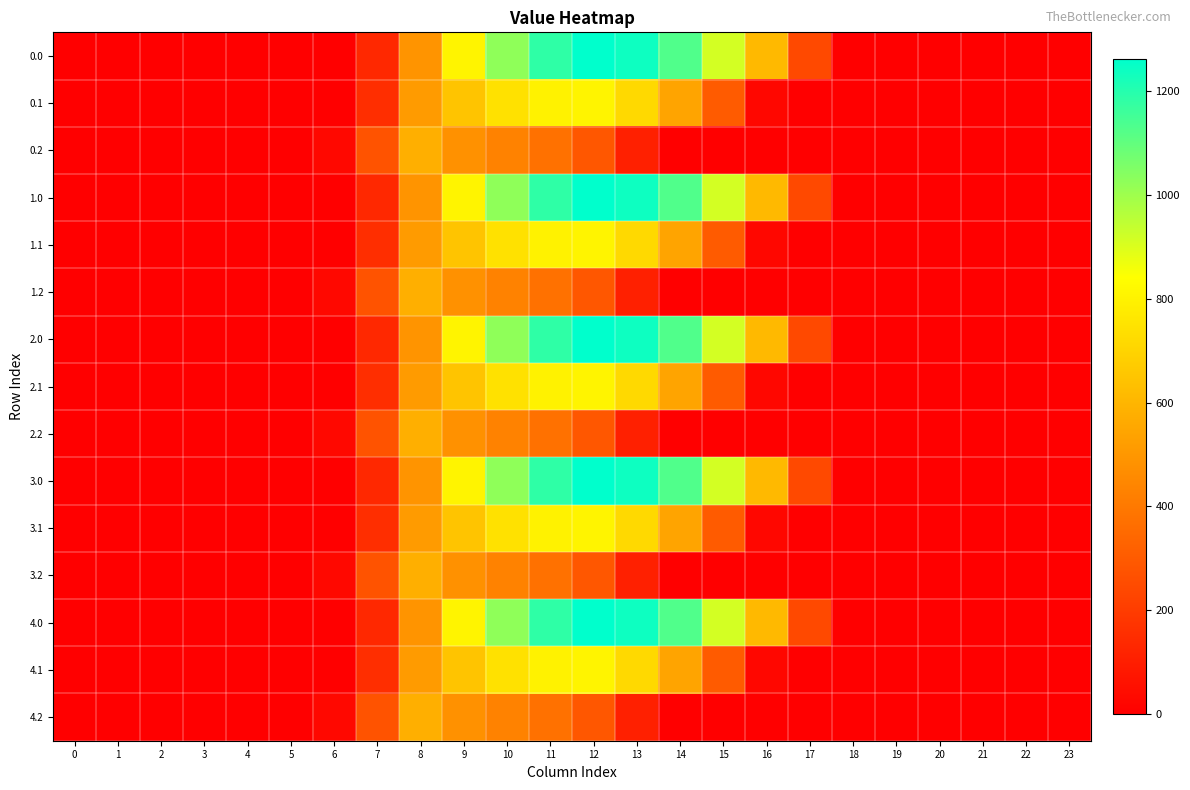

Reading left to right, list all the values displayed in this chart.

0.0: 0=0.0	1=0.0	2=0.0	3=0.0	4=0.0	5=0.0	6=0.0	7=134.3	8=489.3	9=804.0	10=1023.2	11=1185.2	12=1261.6	13=1237.4	14=1128.6	15=911.8	16=613.0	17=243.5	18=0.0	19=0.0	20=0.0	21=0.0	22=0.0	23=0.0
0.1: 0=0.0	1=0.0	2=0.0	3=0.0	4=0.0	5=0.0	6=0.0	7=153.2	8=514.8	9=646.9	10=742.1	11=800.2	12=806.9	13=715.3	14=544.1	15=301.4	16=26.8	17=0.0	18=0.0	19=0.0	20=0.0	21=0.0	22=0.0	23=0.0
0.2: 0=0.0	1=0.0	2=0.0	3=0.0	4=0.0	5=0.0	6=29.3	7=276.9	8=576.6	9=480.7	10=430.5	11=374.4	12=289.5	13=107.8	14=0.0	15=0.0	16=0.0	17=0.0	18=0.0	19=0.0	20=0.0	21=0.0	22=0.0	23=0.0
1.0: 0=0.0	1=0.0	2=0.0	3=0.0	4=0.0	5=0.0	6=0.0	7=134.3	8=489.3	9=804.0	10=1023.2	11=1185.2	12=1261.6	13=1237.4	14=1128.6	15=911.8	16=613.0	17=243.5	18=0.0	19=0.0	20=0.0	21=0.0	22=0.0	23=0.0
1.1: 0=0.0	1=0.0	2=0.0	3=0.0	4=0.0	5=0.0	6=0.0	7=153.2	8=514.8	9=646.9	10=742.1	11=800.2	12=806.9	13=715.3	14=544.1	15=301.4	16=26.8	17=0.0	18=0.0	19=0.0	20=0.0	21=0.0	22=0.0	23=0.0
1.2: 0=0.0	1=0.0	2=0.0	3=0.0	4=0.0	5=0.0	6=29.3	7=276.9	8=576.6	9=480.7	10=430.5	11=374.4	12=289.5	13=107.8	14=0.0	15=0.0	16=0.0	17=0.0	18=0.0	19=0.0	20=0.0	21=0.0	22=0.0	23=0.0
2.0: 0=0.0	1=0.0	2=0.0	3=0.0	4=0.0	5=0.0	6=0.0	7=134.3	8=489.3	9=804.0	10=1023.2	11=1185.2	12=1261.6	13=1237.4	14=1128.6	15=911.8	16=613.0	17=243.5	18=0.0	19=0.0	20=0.0	21=0.0	22=0.0	23=0.0
2.1: 0=0.0	1=0.0	2=0.0	3=0.0	4=0.0	5=0.0	6=0.0	7=153.2	8=514.8	9=646.9	10=742.1	11=800.2	12=806.9	13=715.3	14=544.1	15=301.4	16=26.8	17=0.0	18=0.0	19=0.0	20=0.0	21=0.0	22=0.0	23=0.0
2.2: 0=0.0	1=0.0	2=0.0	3=0.0	4=0.0	5=0.0	6=29.3	7=276.9	8=576.6	9=480.7	10=430.5	11=374.4	12=289.5	13=107.8	14=0.0	15=0.0	16=0.0	17=0.0	18=0.0	19=0.0	20=0.0	21=0.0	22=0.0	23=0.0
3.0: 0=0.0	1=0.0	2=0.0	3=0.0	4=0.0	5=0.0	6=0.0	7=134.3	8=489.3	9=804.0	10=1023.2	11=1185.2	12=1261.6	13=1237.4	14=1128.6	15=911.8	16=613.0	17=243.5	18=0.0	19=0.0	20=0.0	21=0.0	22=0.0	23=0.0
3.1: 0=0.0	1=0.0	2=0.0	3=0.0	4=0.0	5=0.0	6=0.0	7=153.2	8=514.8	9=646.9	10=742.1	11=800.2	12=806.9	13=715.3	14=544.1	15=301.4	16=26.8	17=0.0	18=0.0	19=0.0	20=0.0	21=0.0	22=0.0	23=0.0
3.2: 0=0.0	1=0.0	2=0.0	3=0.0	4=0.0	5=0.0	6=29.3	7=276.9	8=576.6	9=480.7	10=430.5	11=374.4	12=289.5	13=107.8	14=0.0	15=0.0	16=0.0	17=0.0	18=0.0	19=0.0	20=0.0	21=0.0	22=0.0	23=0.0
4.0: 0=0.0	1=0.0	2=0.0	3=0.0	4=0.0	5=0.0	6=0.0	7=134.3	8=489.3	9=804.0	10=1023.2	11=1185.2	12=1261.6	13=1237.4	14=1128.6	15=911.8	16=613.0	17=243.5	18=0.0	19=0.0	20=0.0	21=0.0	22=0.0	23=0.0
4.1: 0=0.0	1=0.0	2=0.0	3=0.0	4=0.0	5=0.0	6=0.0	7=153.2	8=514.8	9=646.9	10=742.1	11=800.2	12=806.9	13=715.3	14=544.1	15=301.4	16=26.8	17=0.0	18=0.0	19=0.0	20=0.0	21=0.0	22=0.0	23=0.0
4.2: 0=0.0	1=0.0	2=0.0	3=0.0	4=0.0	5=0.0	6=29.3	7=276.9	8=576.6	9=480.7	10=430.5	11=374.4	12=289.5	13=107.8	14=0.0	15=0.0	16=0.0	17=0.0	18=0.0	19=0.0	20=0.0	21=0.0	22=0.0	23=0.0